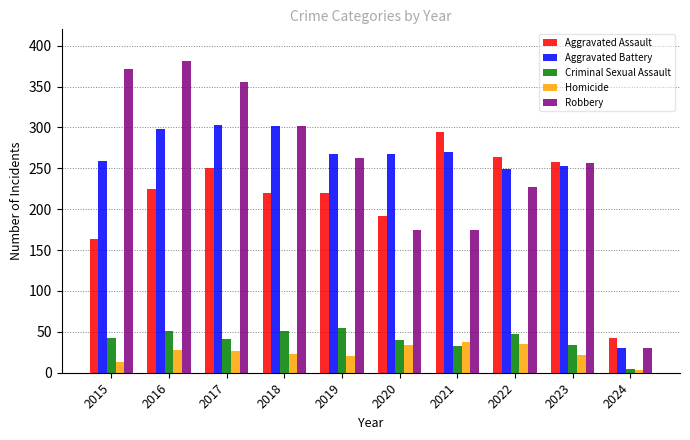

Which category has the highest value across all series?

2016